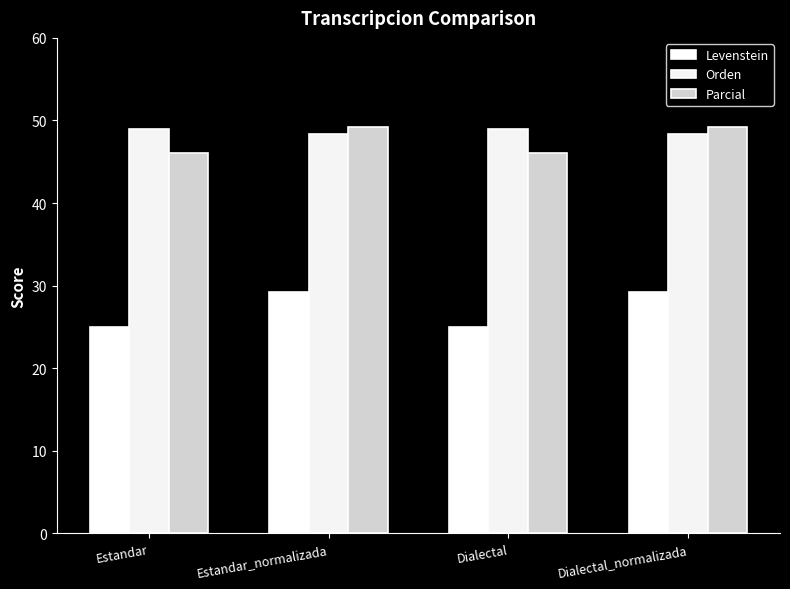

What is the spread (max minus min) of values at Estandar?

24.0